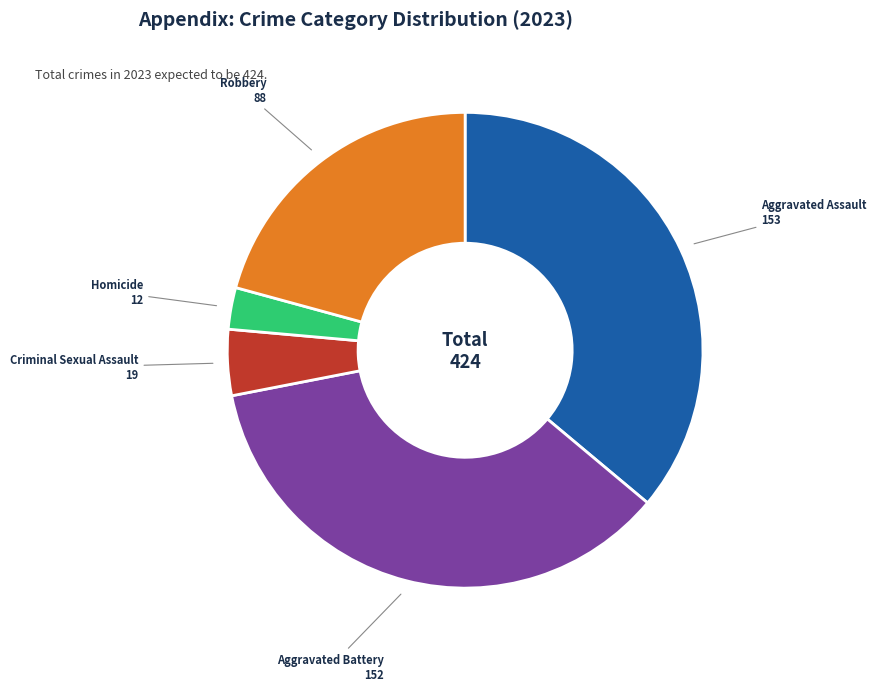

Is it true that Aggravated Assault is 36% of the pie?

True